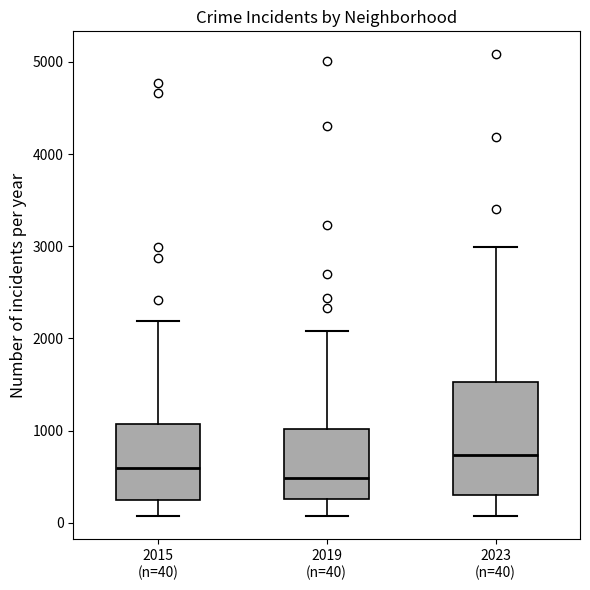

Where does the upper whisker of the box for 2023 (n=40) end on the y-axis? The values are not printed on the chart, so give them approximately, as read against the axis.

3000